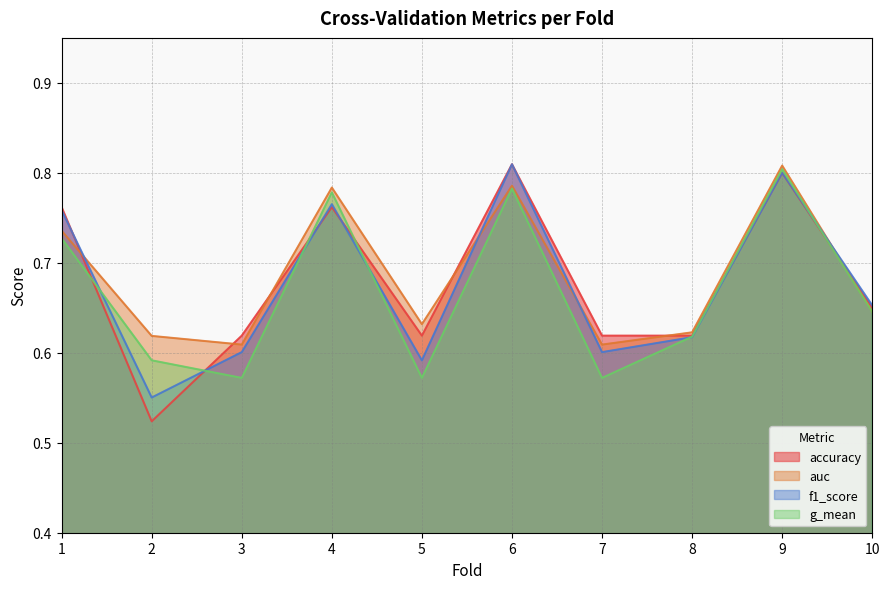

Where is g_mean nearest to the value 0?

5